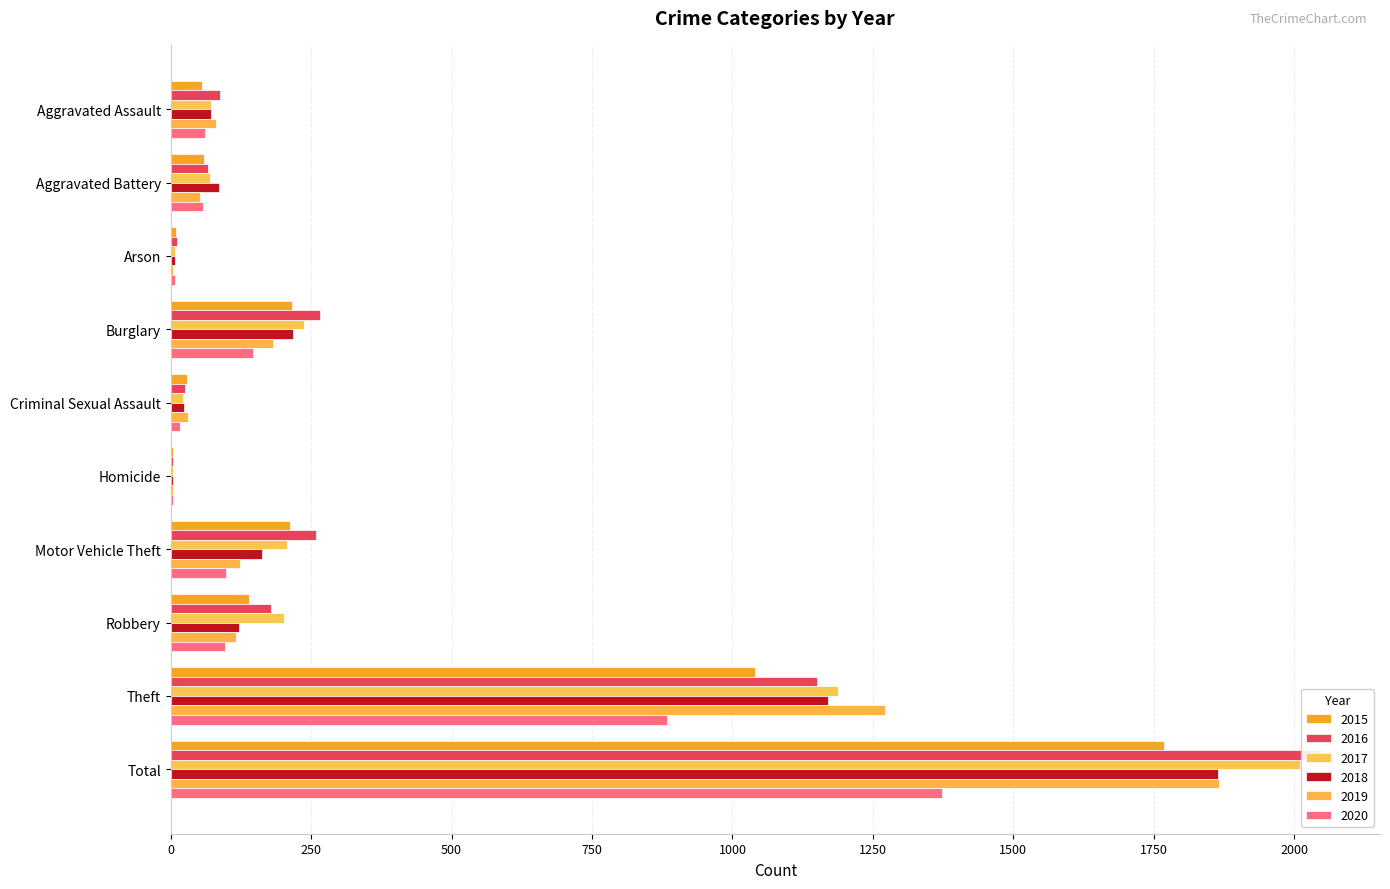

Reading right to left, extract all data points from this chart.

2015: Total=1768	Theft=1041	Robbery=139	Motor Vehicle Theft=212	Homicide=5	Criminal Sexual Assault=29	Burglary=216	Arson=10	Aggravated Battery=60	Aggravated Assault=56
2016: Total=2050	Theft=1151	Robbery=178	Motor Vehicle Theft=259	Homicide=4	Criminal Sexual Assault=26	Burglary=266	Arson=12	Aggravated Battery=66	Aggravated Assault=88
2017: Total=2011	Theft=1188	Robbery=202	Motor Vehicle Theft=208	Homicide=4	Criminal Sexual Assault=22	Burglary=237	Arson=7	Aggravated Battery=71	Aggravated Assault=72
2018: Total=1865	Theft=1170	Robbery=121	Motor Vehicle Theft=163	Homicide=4	Criminal Sexual Assault=24	Burglary=218	Arson=7	Aggravated Battery=86	Aggravated Assault=72
2019: Total=1866	Theft=1272	Robbery=116	Motor Vehicle Theft=123	Homicide=4	Criminal Sexual Assault=31	Burglary=182	Arson=5	Aggravated Battery=53	Aggravated Assault=80
2020: Total=1373	Theft=884	Robbery=97	Motor Vehicle Theft=99	Homicide=5	Criminal Sexual Assault=16	Burglary=146	Arson=7	Aggravated Battery=57	Aggravated Assault=62